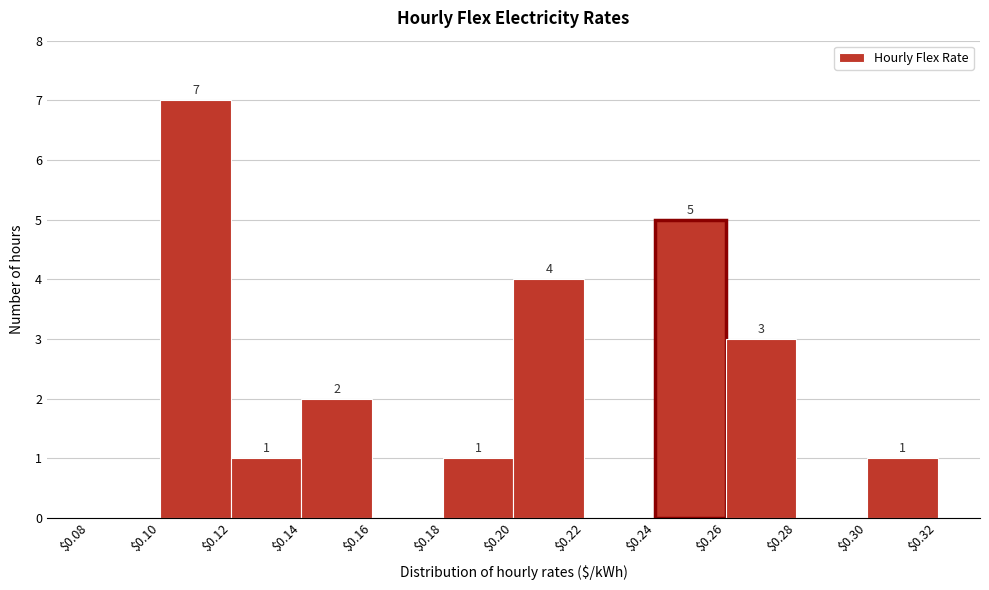

Over which range of the x-axis is the bar tallest?

$0.10 to $0.12